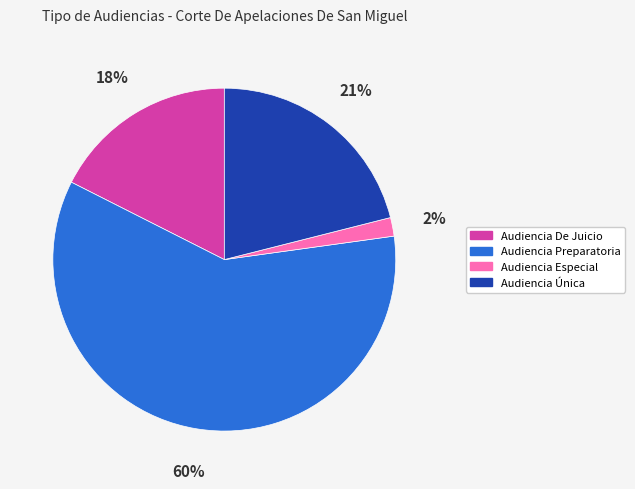

Do Audiencia Especial and Audiencia Única together represent more than half of the pie?

No